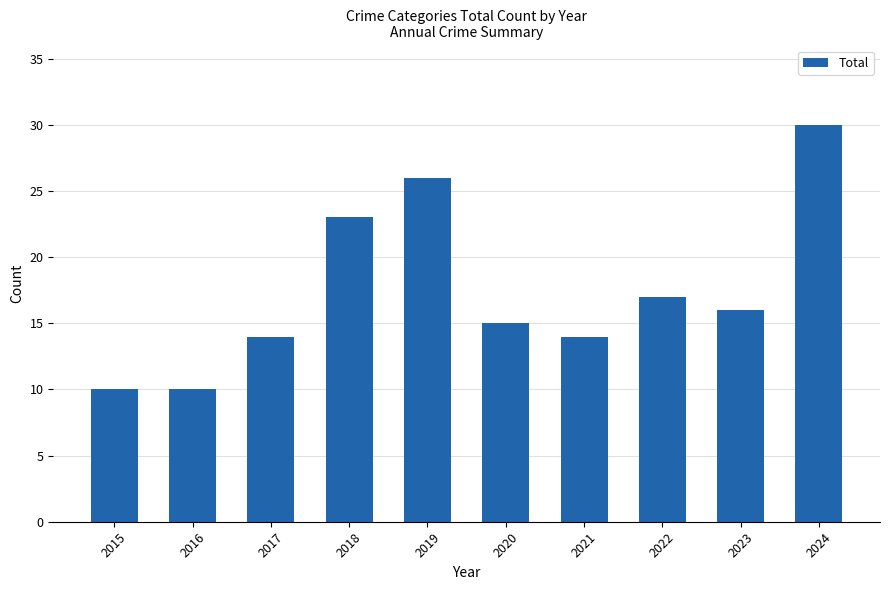

What is the value of the 3rd bar from the left?

14